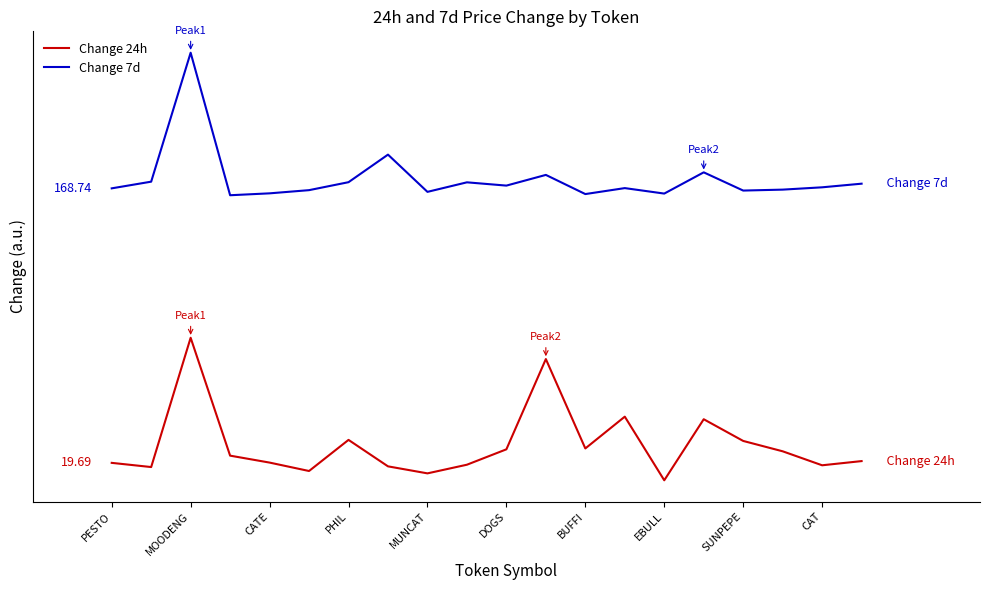

Is this an area chart (filled region under the line)?

No